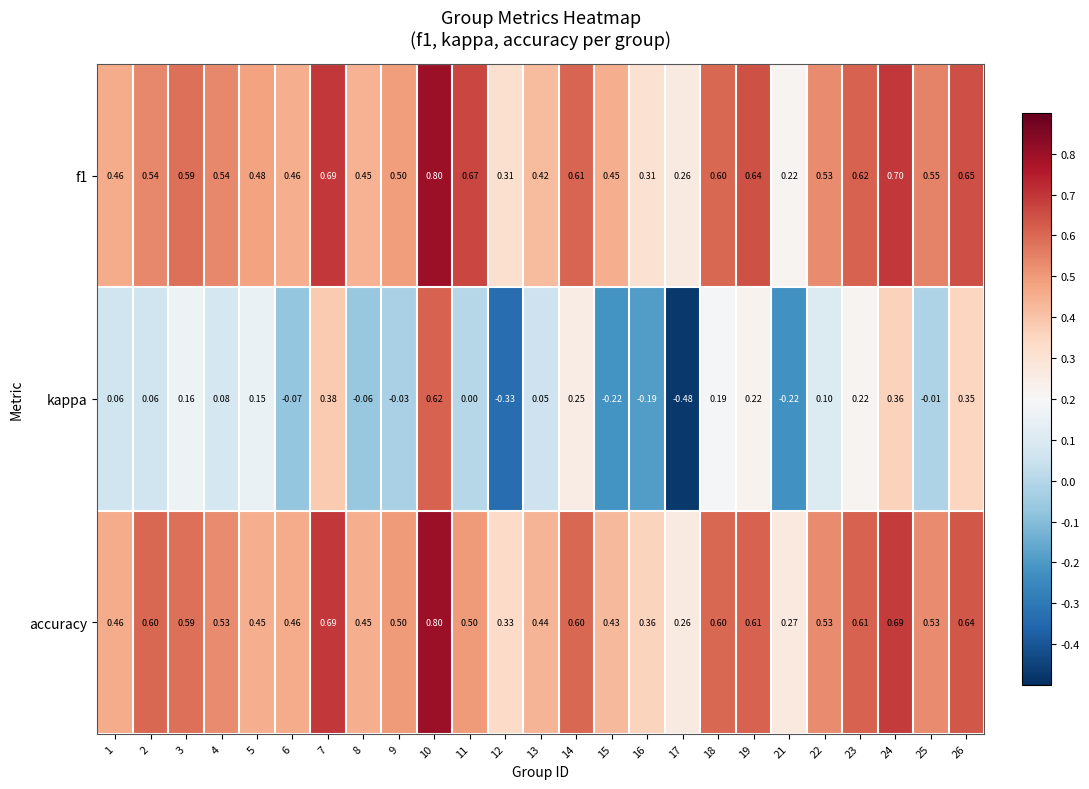

Which series has the widest spread of values?

kappa